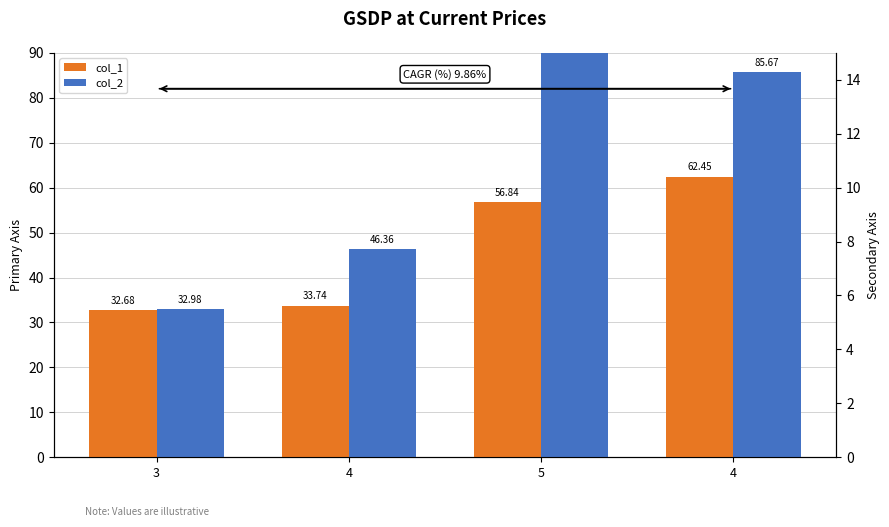

What is the label of the 2nd bar from the left?

4